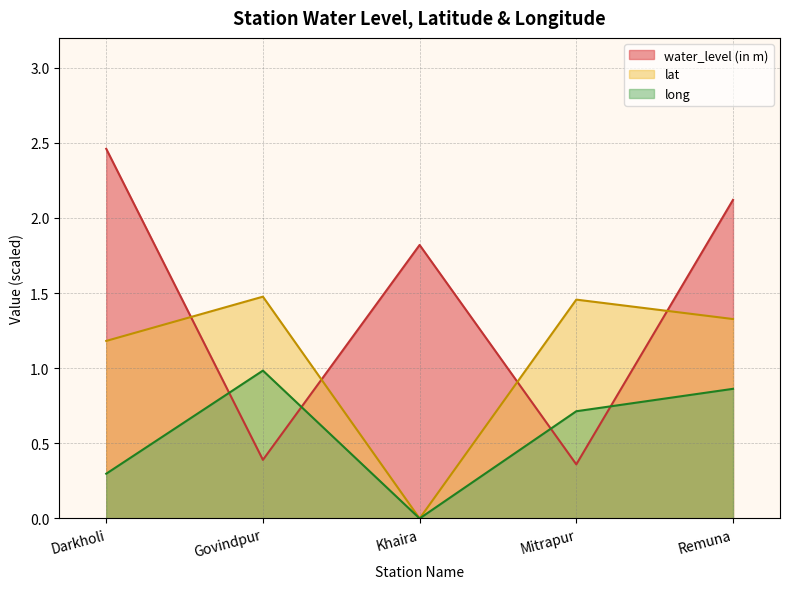

The lat series shows 1.3 at Remuna. True or false?

True